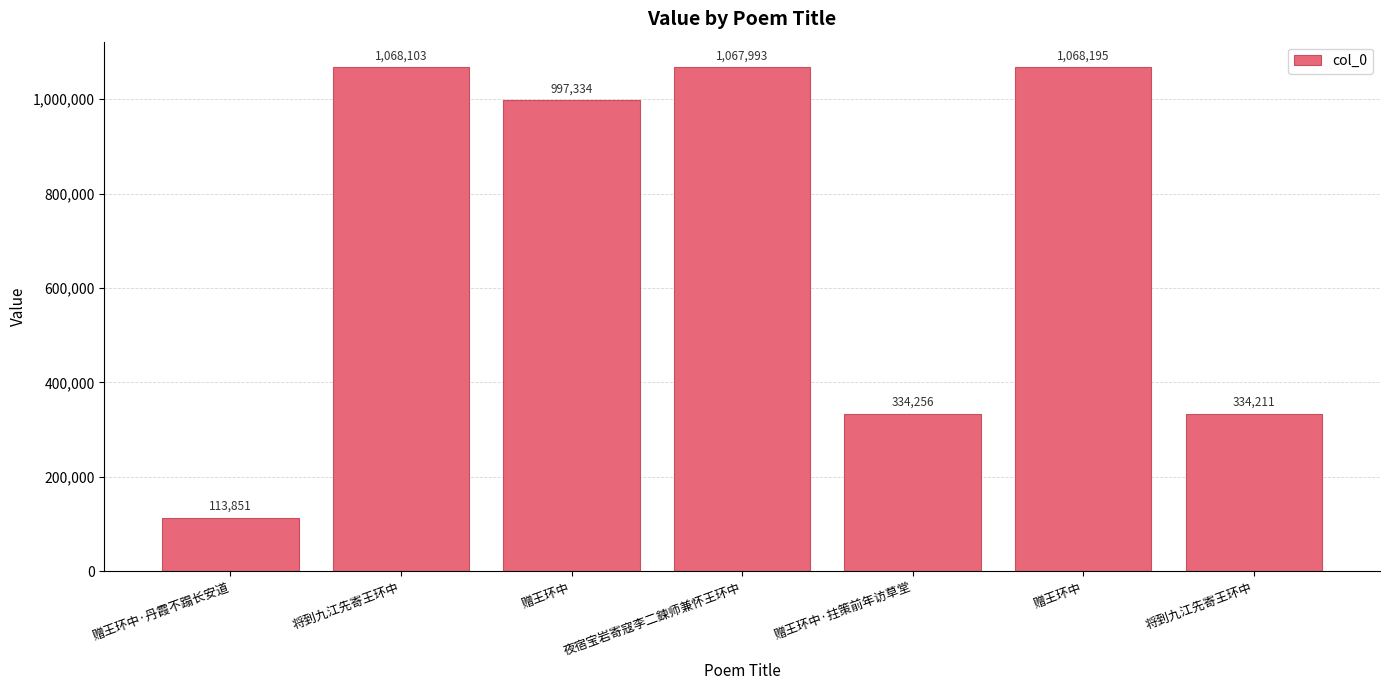

At which category does the chart reach its peak across all series?

赠王环中